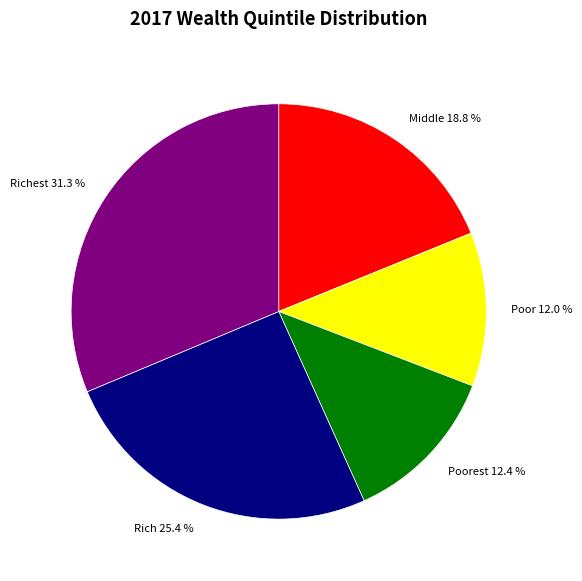

To the nearest percent, what is the difference between the largest and smallest slice percentages?

19%